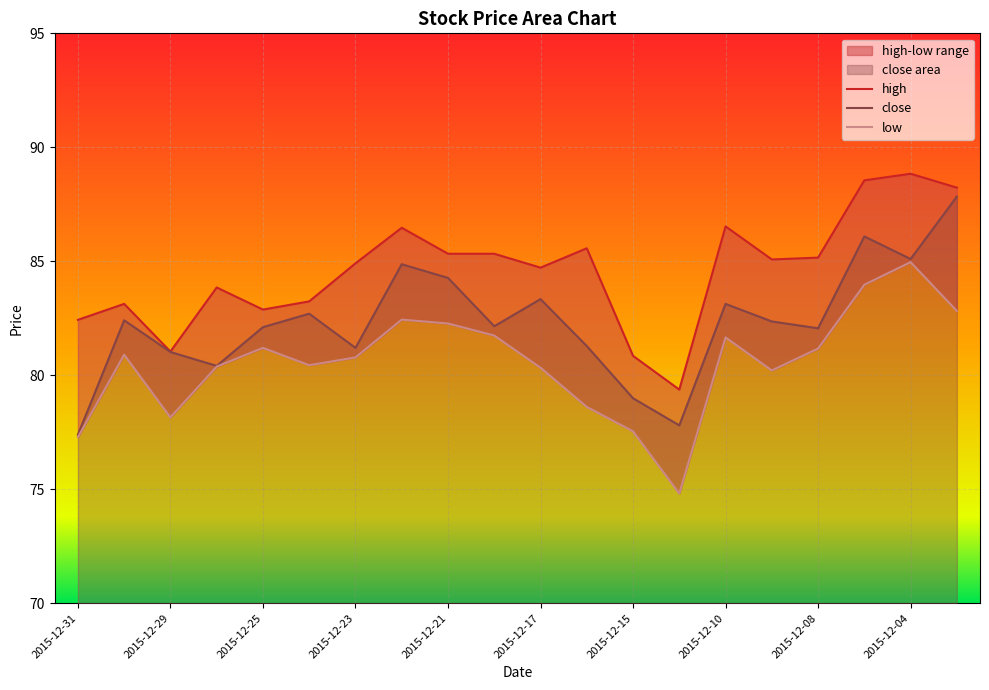

True or false: low has a value of 104.3 at 13.

False